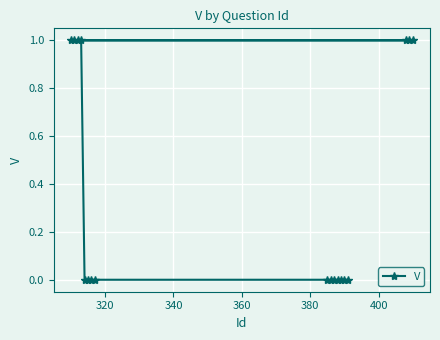

Reading left to right, transcribe all the data shown in this chart.

1	1	1	1	0	0	0	0	0	0	0	0	0	0	0	1	1	1